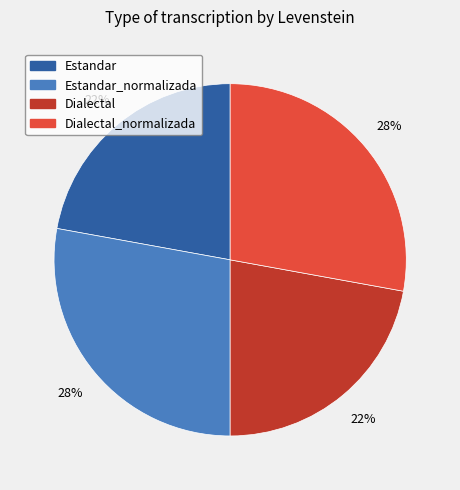

Approximately how many times larger is the value at Estandar compared to Estandar_normalizada?

0.8